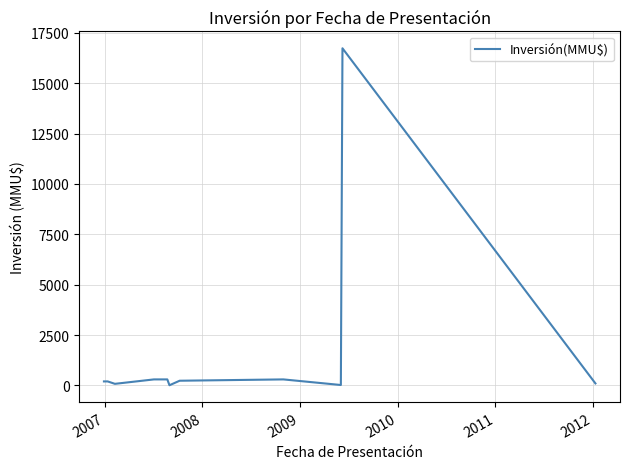

What is the greatest value displayed?

16736